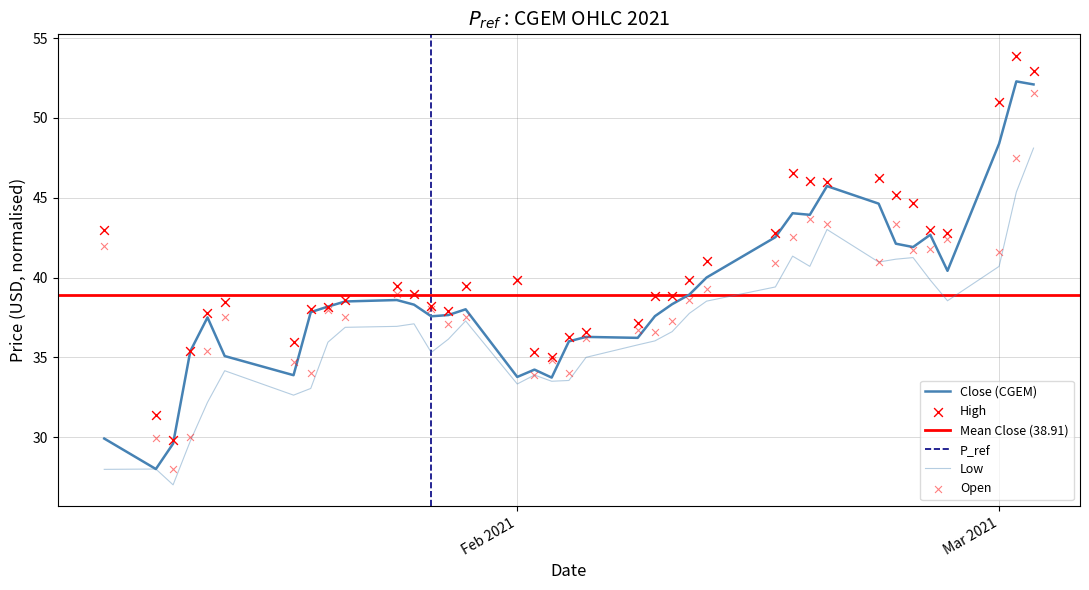

Which series has the largest Y range (max minus min)?

Close